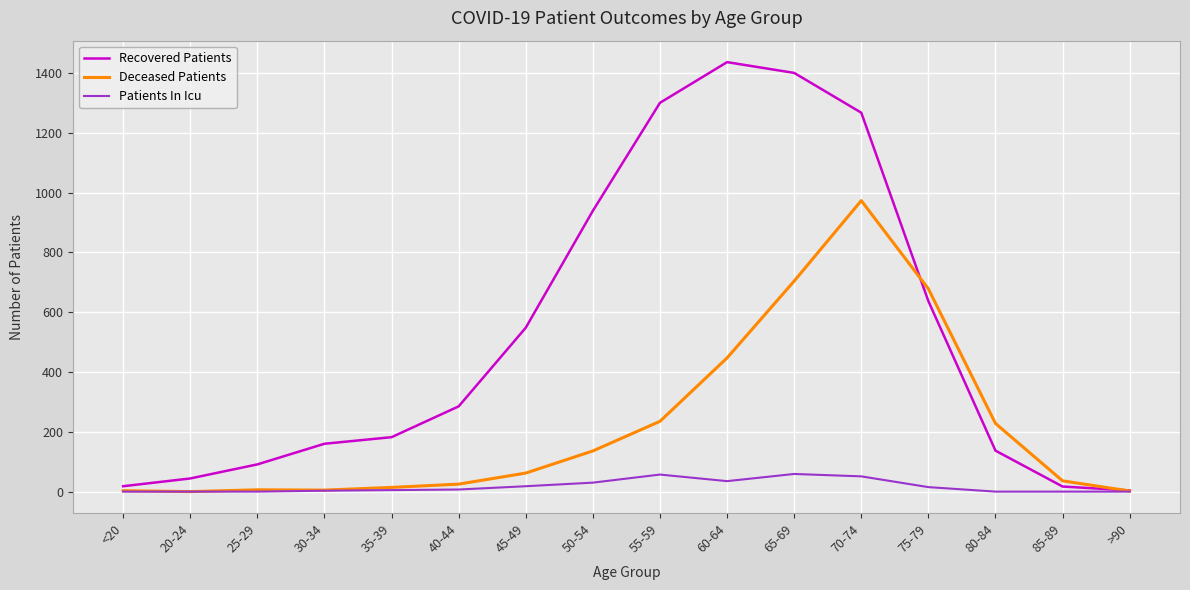

What is the average value of the Deceased Patients series?

222